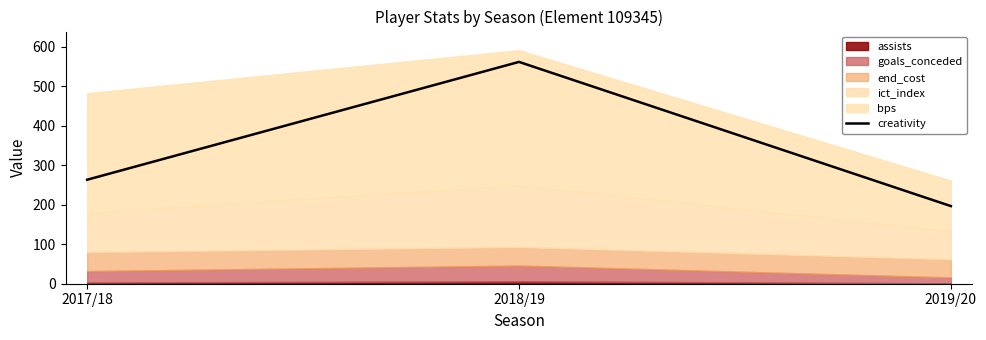

What position from the right is 2019/20?

1